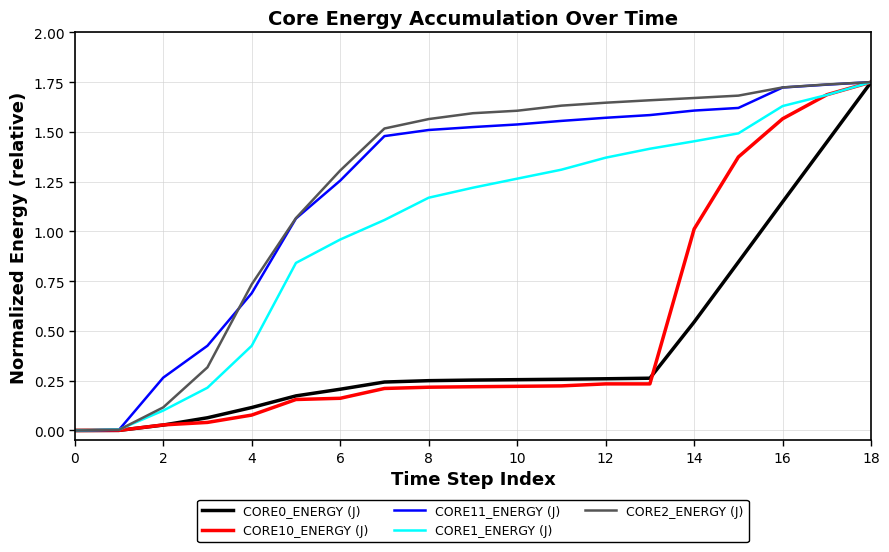

How many lines are shown in the chart?

5